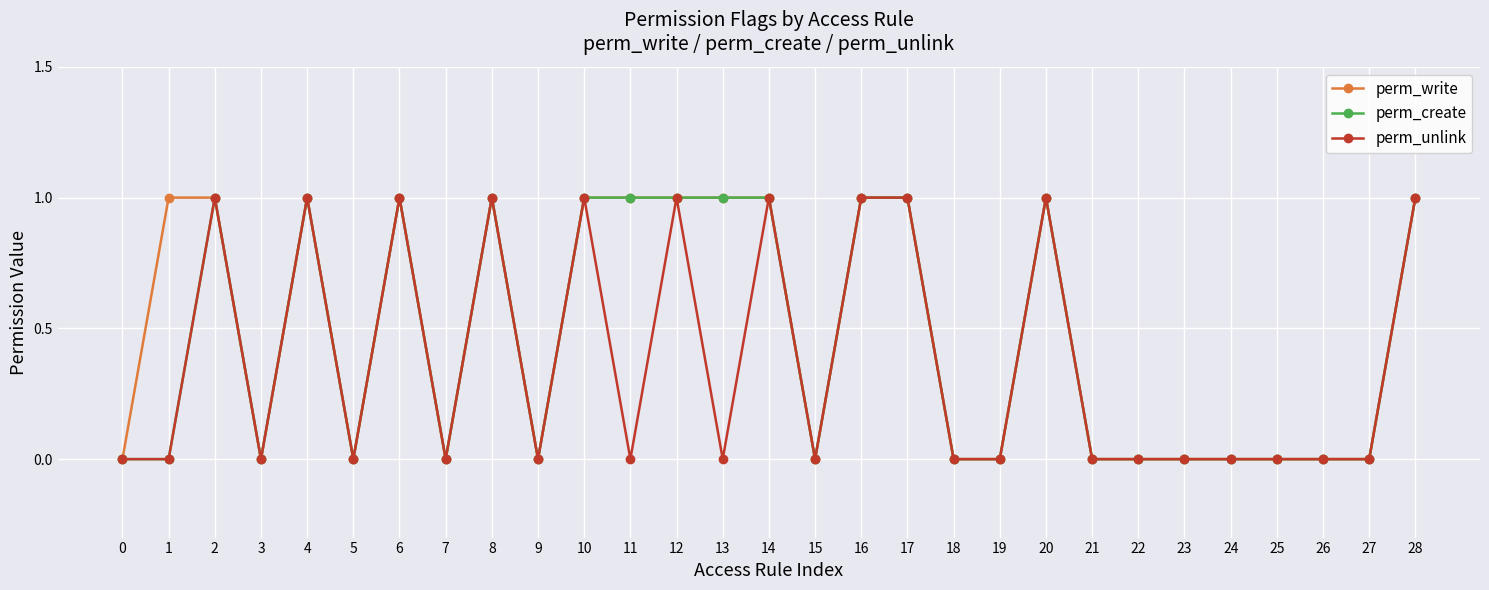

What are all the series names shown in the legend?

perm_write, perm_create, perm_unlink